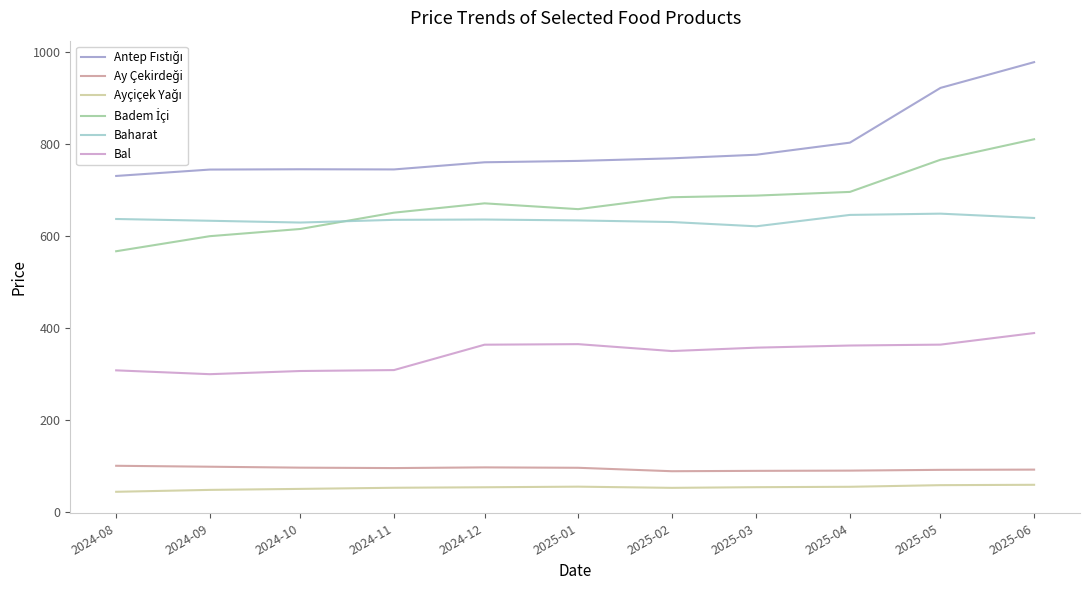

What is the difference between the maximum and minimum values in the Bal series?

89.5